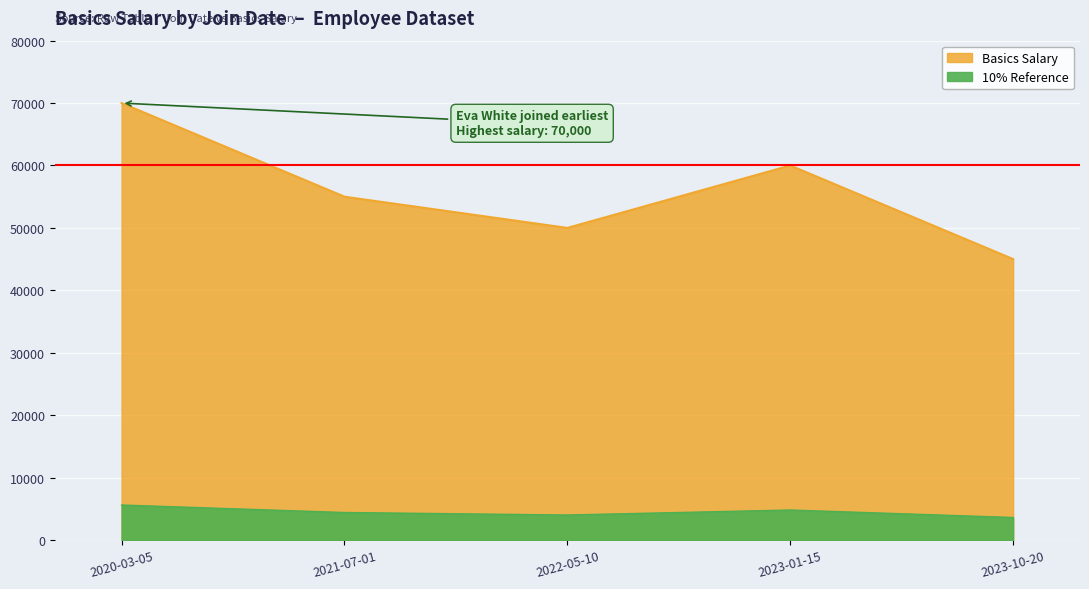

What is the value of the 2nd point from the left?

55000